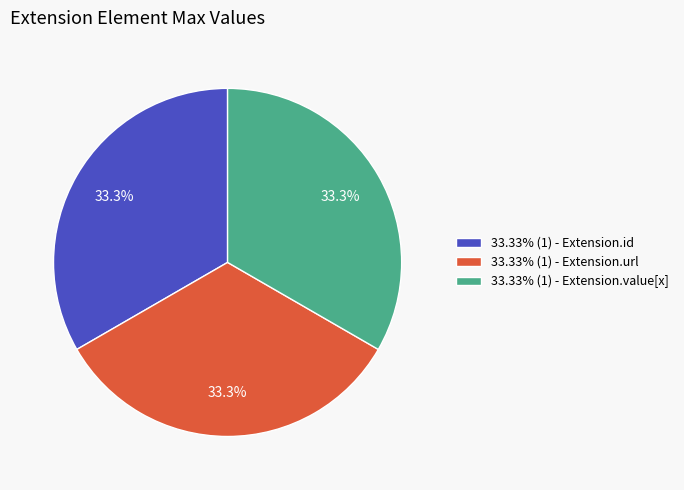

To the nearest percent, what is the average slice percentage?

33%